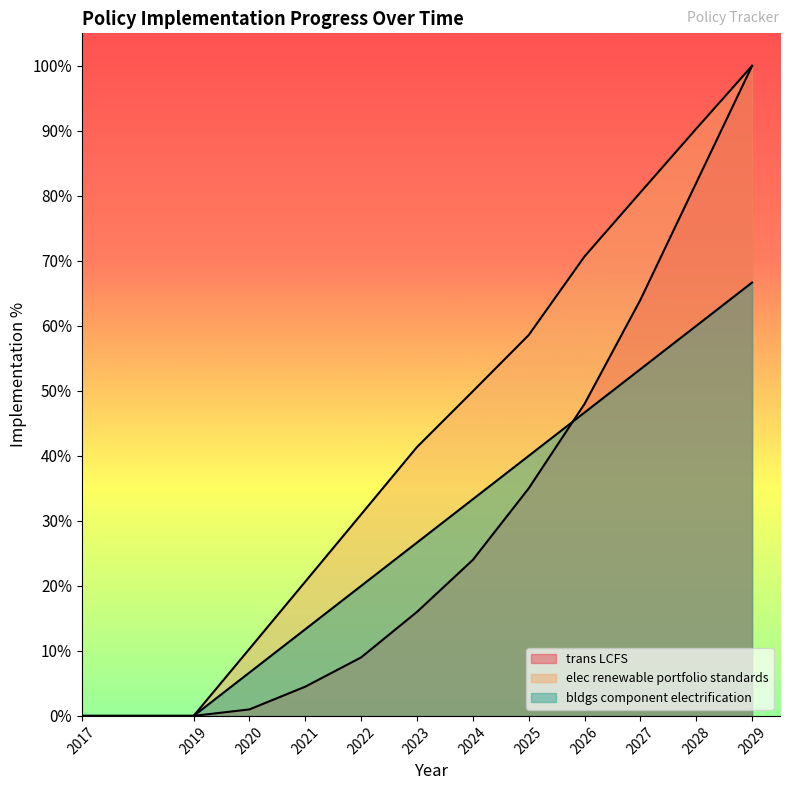

True or false: elec renewable portfolio standards and bldgs component electrification intersect in this chart.

False